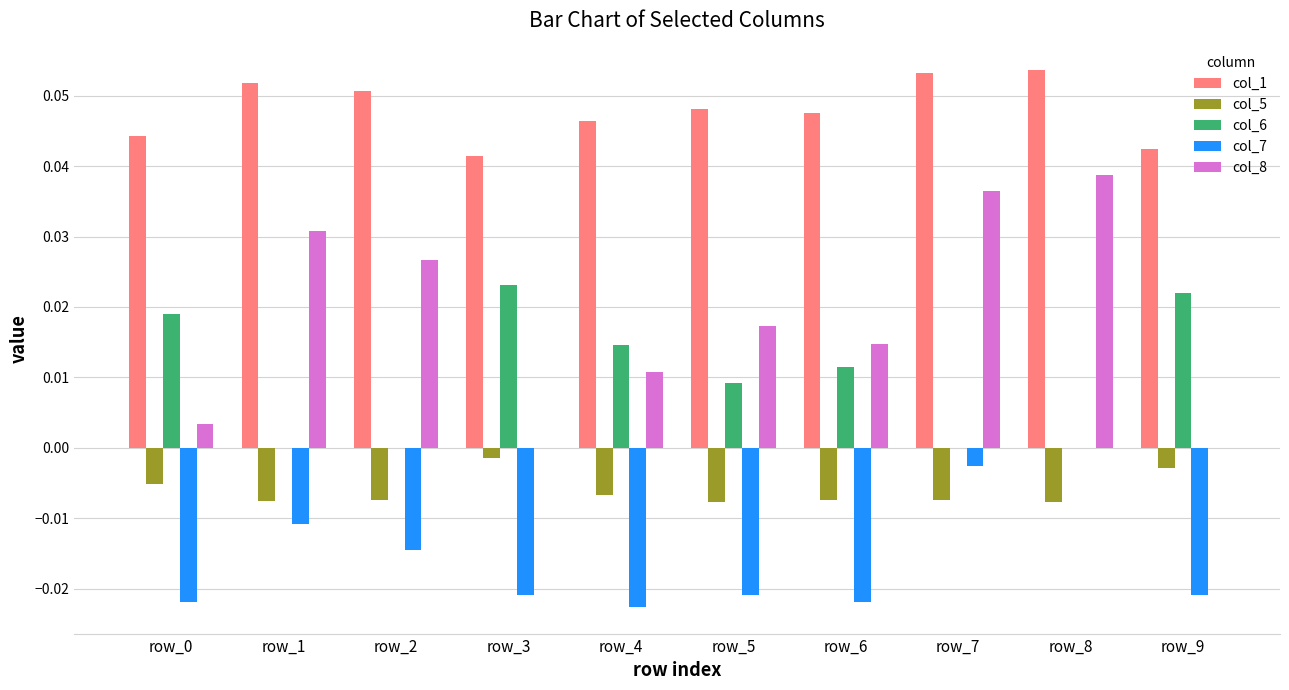

Which series has the largest total across all categories?

col_1